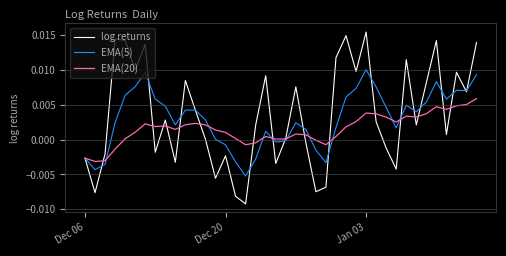

Which series has the largest range (max minus min)?

log returns